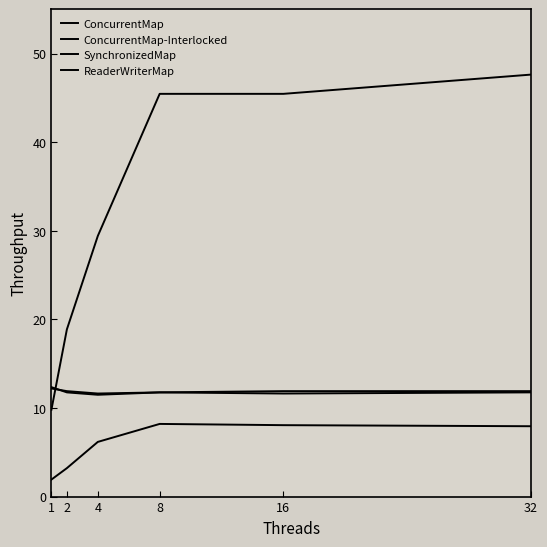

Which series changed the most between 2 and 16?

ConcurrentMap-Interlocked